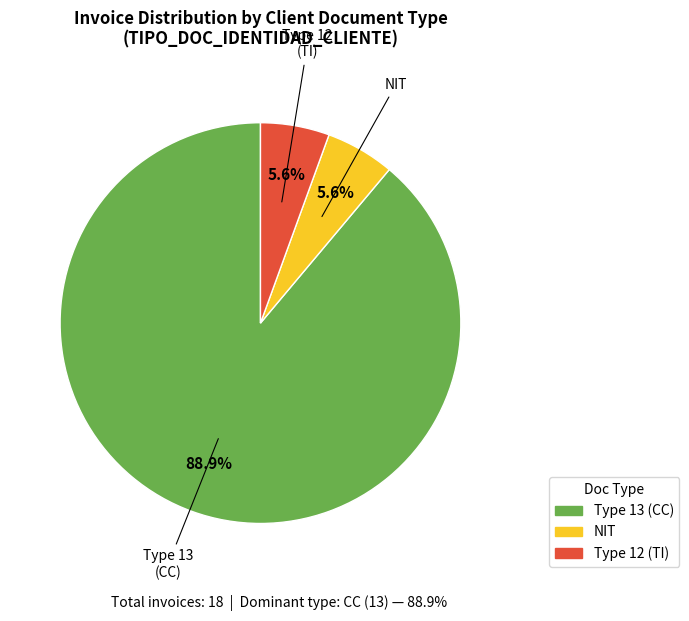

Is there any slice that represents more than half of the pie?

Yes